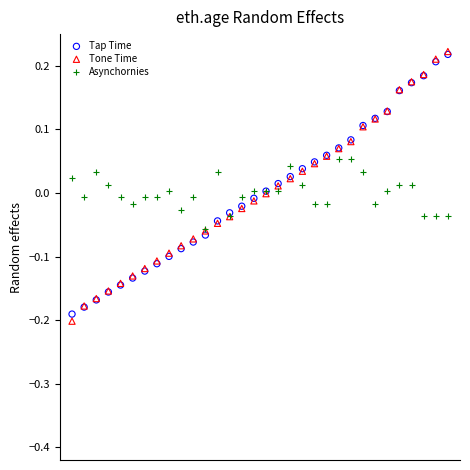

Which series has the largest Y range (max minus min)?

Tone Time